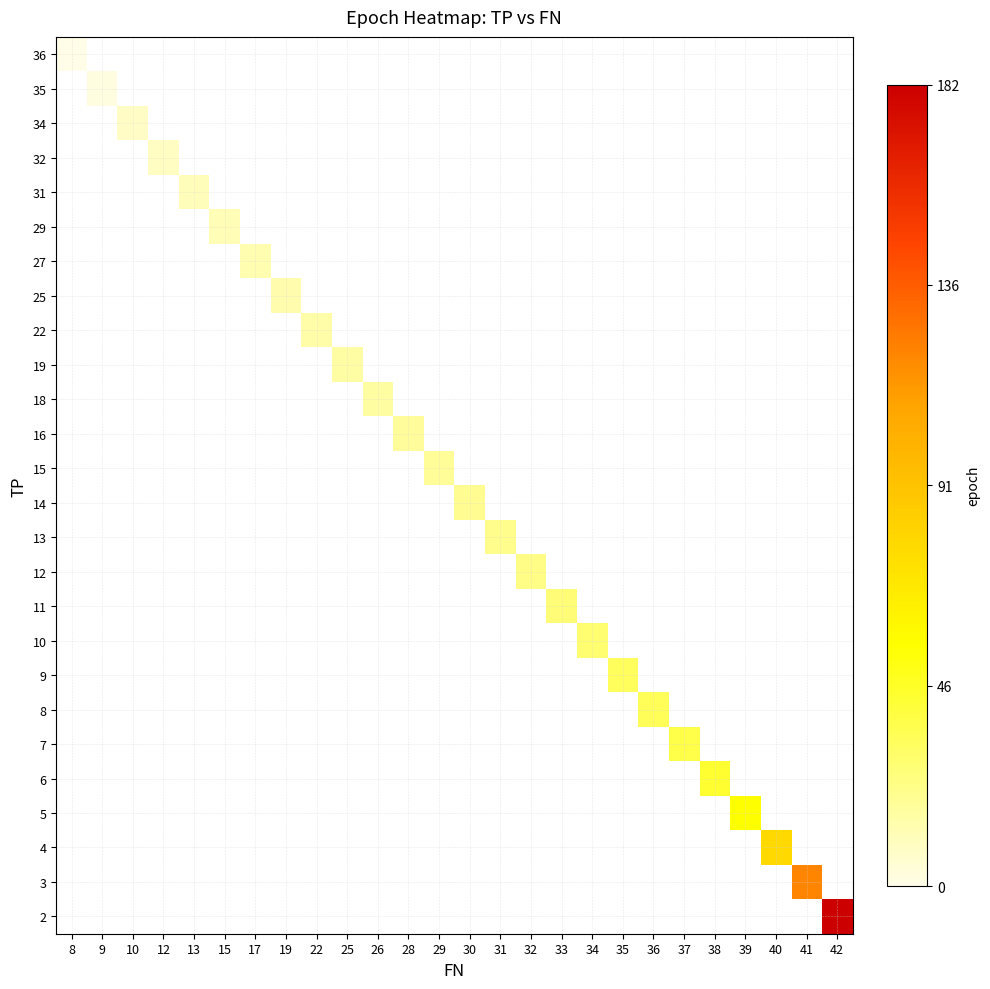

Which has a higher value, 36 or 13?

13